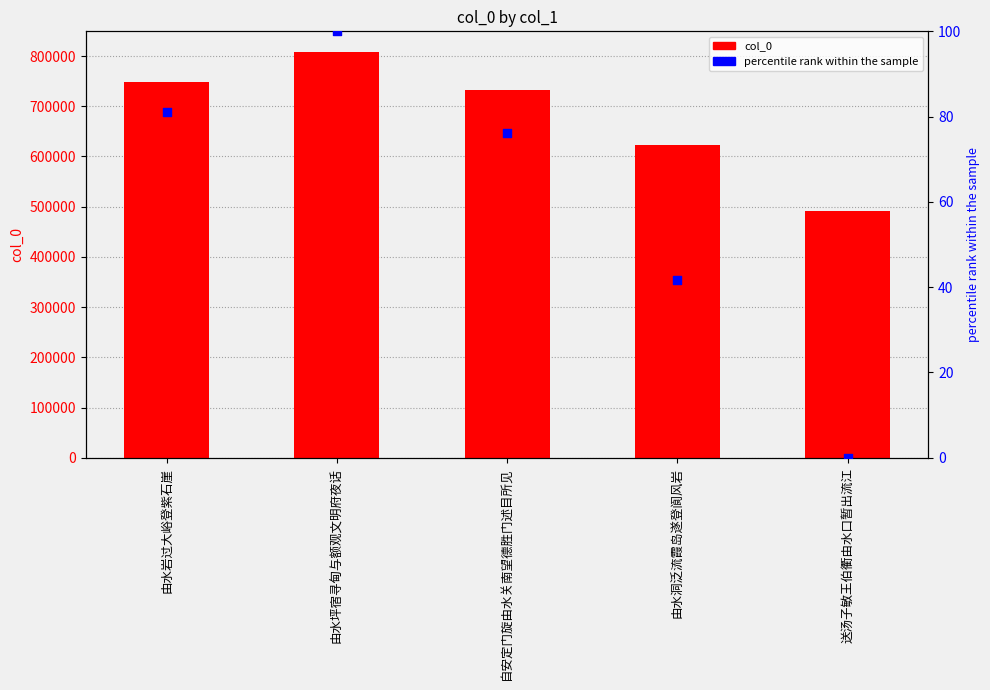

Which series has the largest total across all categories?

col_0